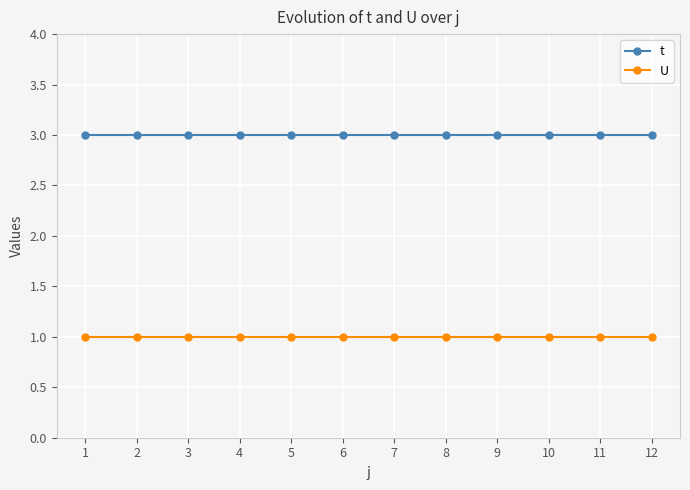

The value of U at 9 is 1. True or false?

True